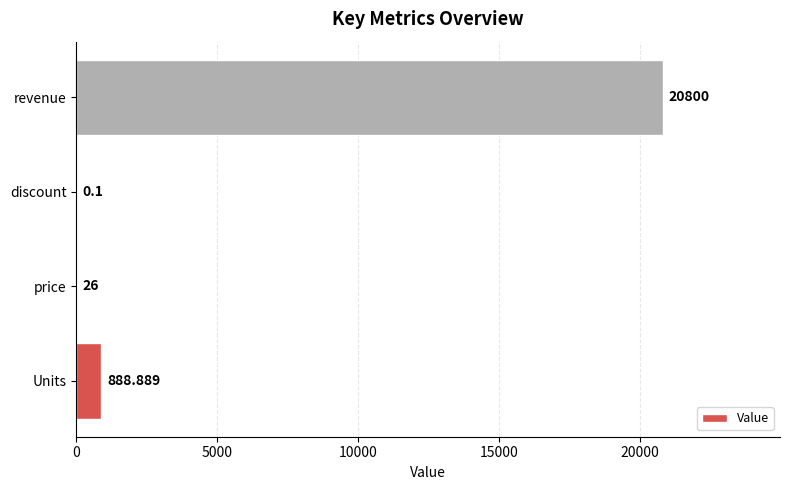

Where is the data nearest to the value 10400?

Units